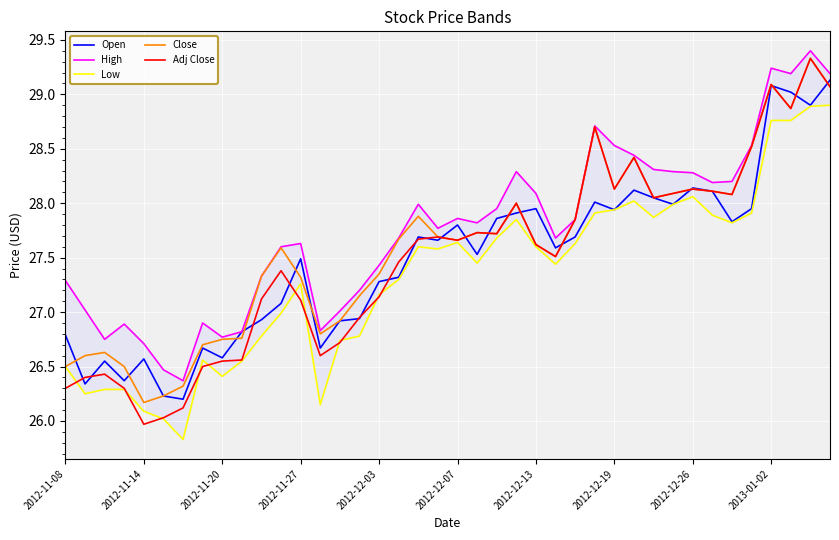

True or false: Open has a value of 45.8 at 2012-11-27.

False